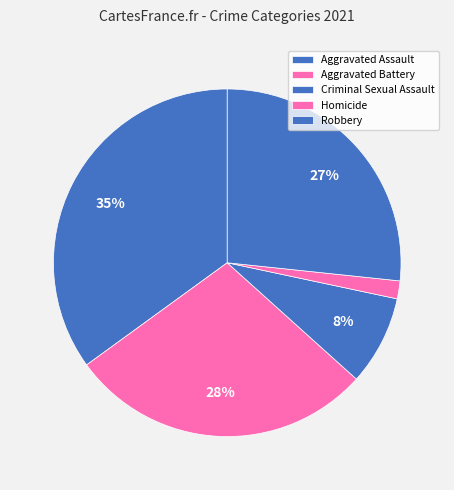

To the nearest percent, what percentage of the pie is Criminal Sexual Assault?

8%